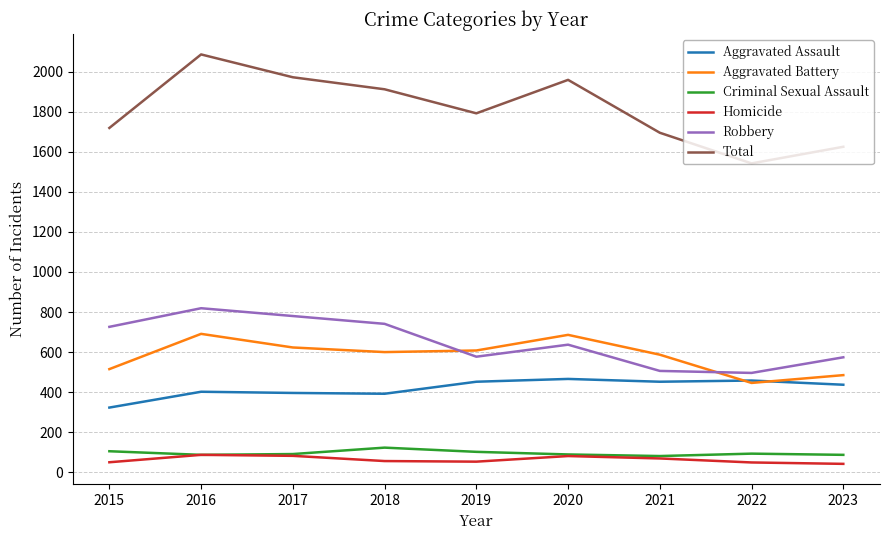

Which series changed the most between 2020 and 2021?

Total